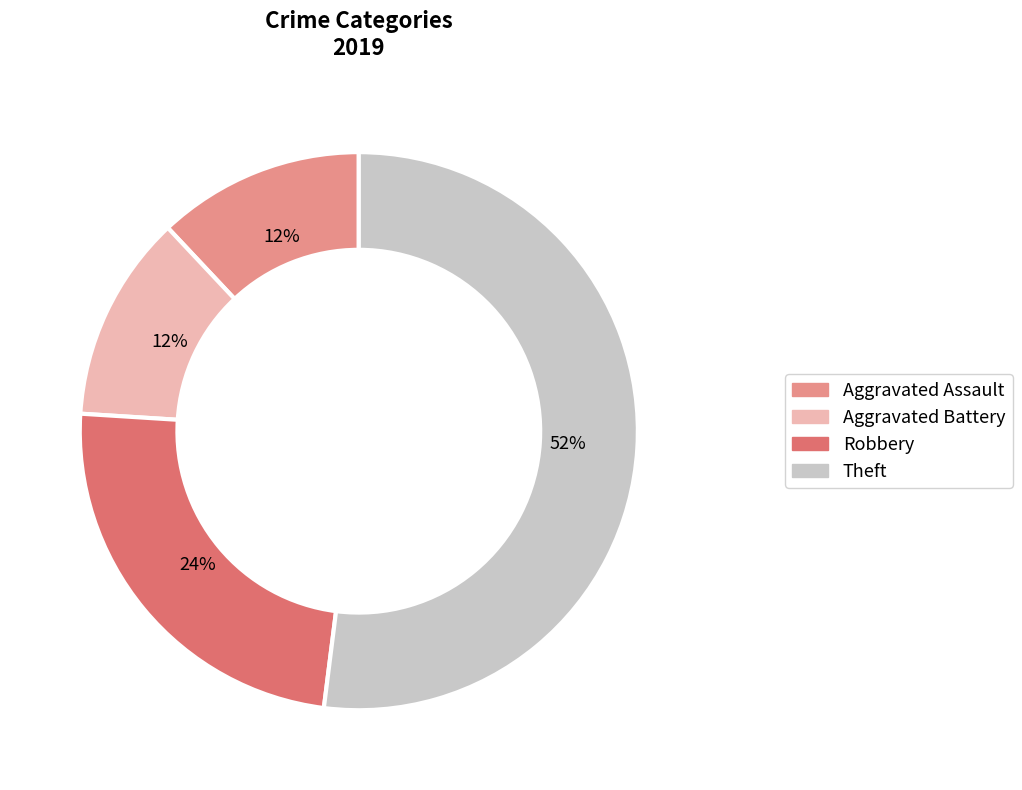

Is there any slice that represents more than half of the pie?

Yes